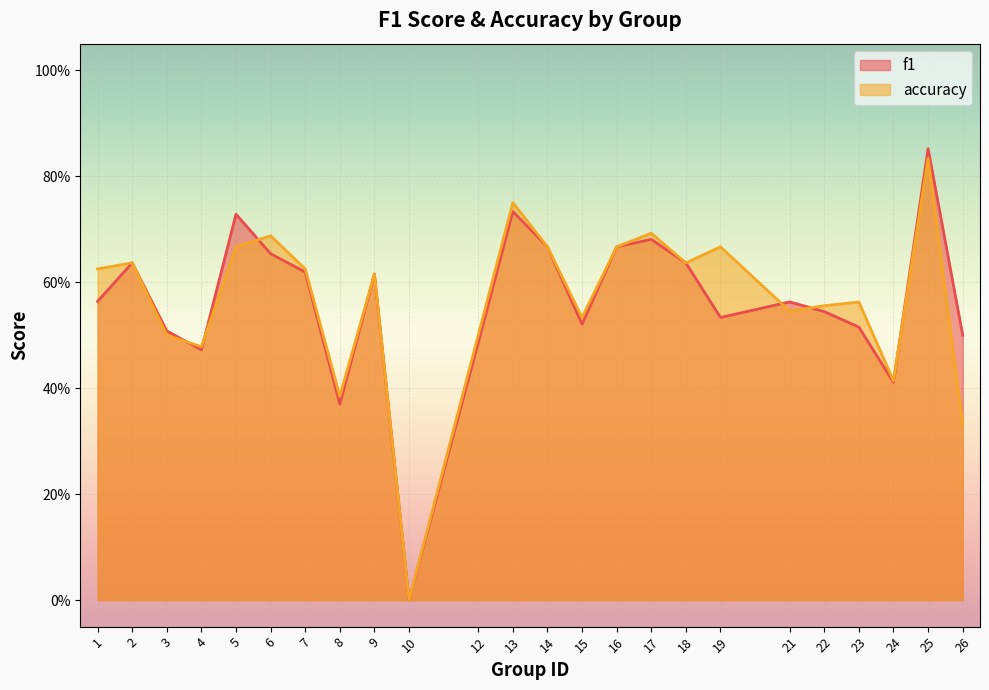

What is the sum of the accuracy values at 1 and 9?

1.2